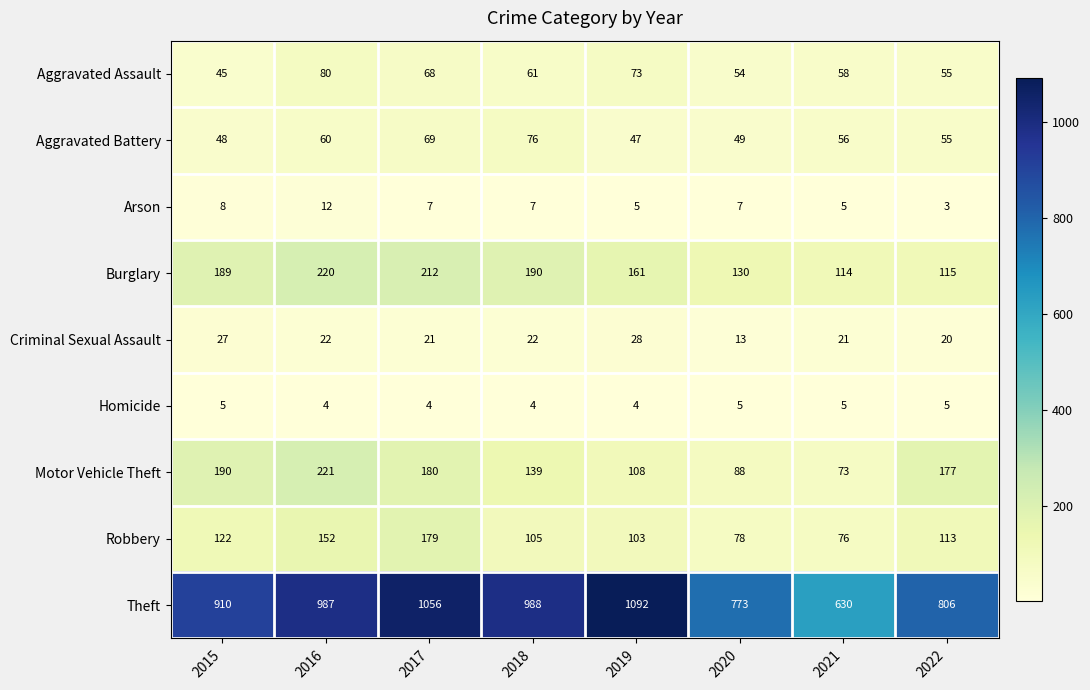

How many data points does each series have?

8